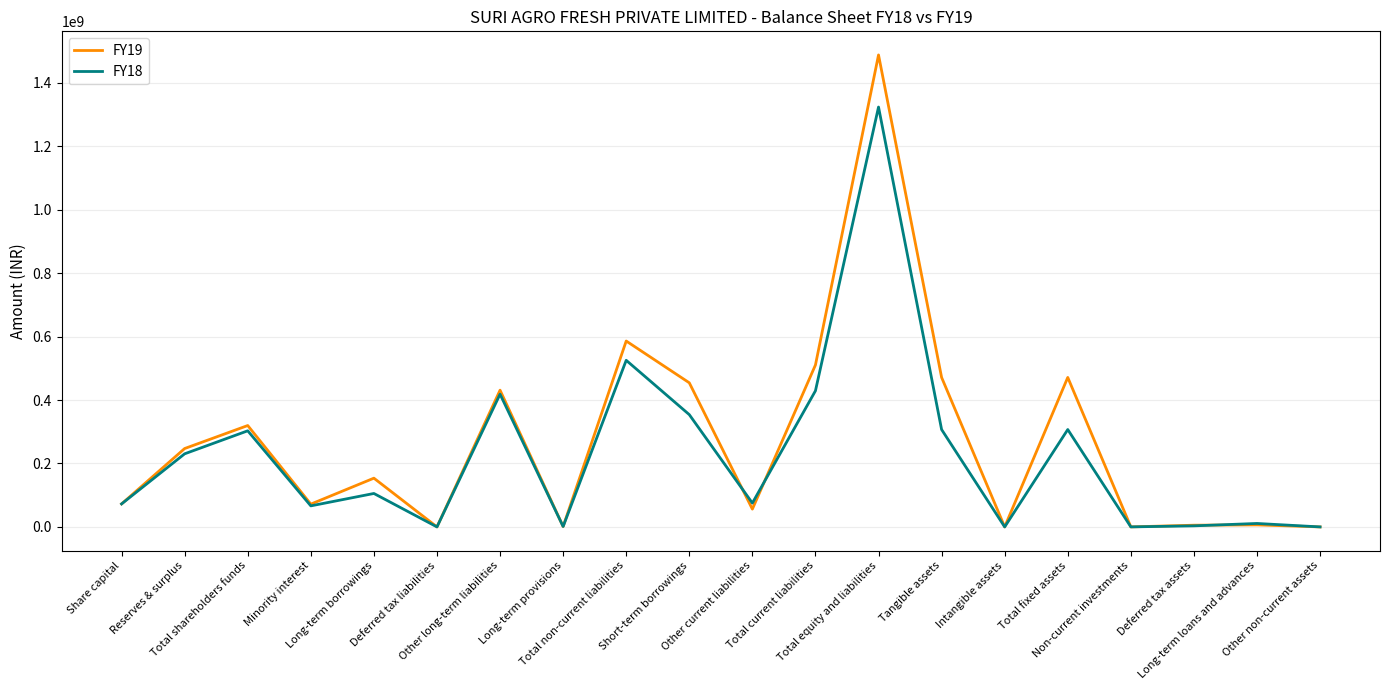

Which series has the widest spread of values?

FY19